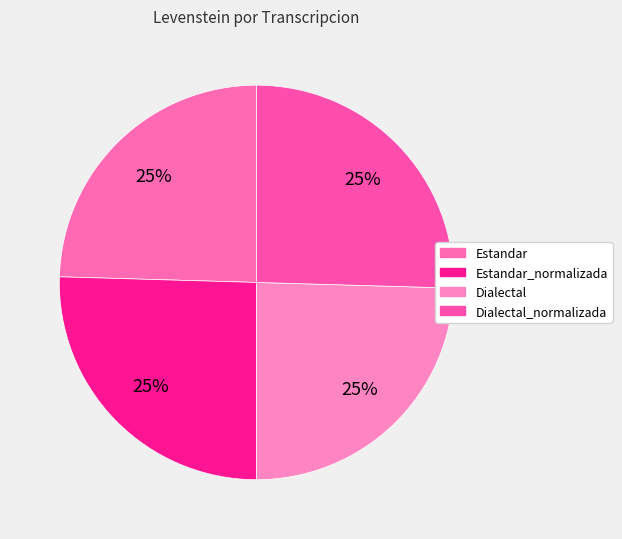

How many segments does this pie chart have?

4